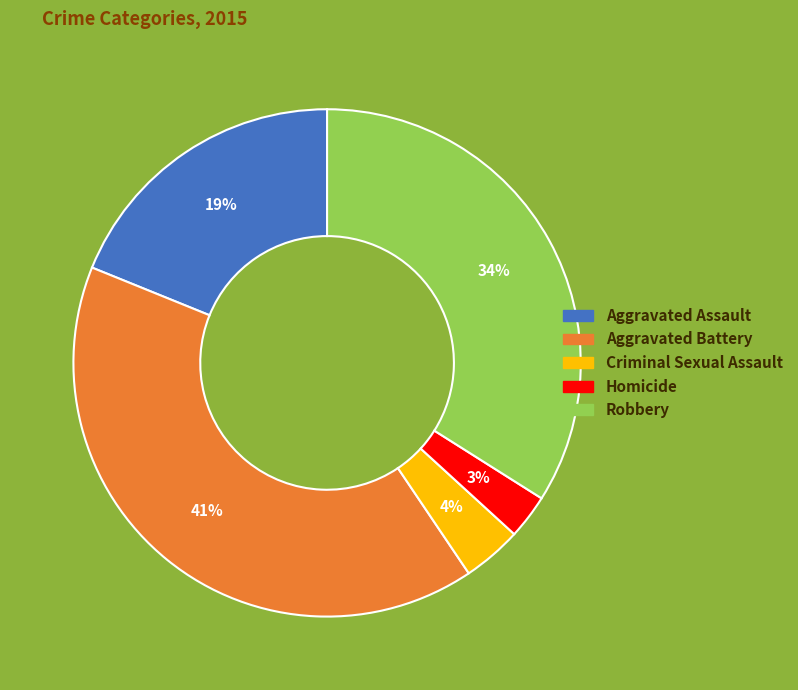

To the nearest percent, what portion does Aggravated Battery represent?

41%